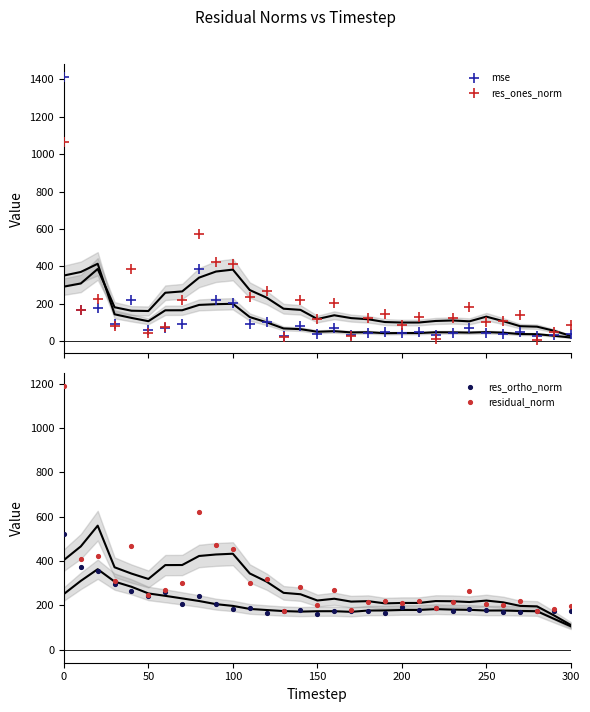

Is the value of mse at 10 greater than the value of res_ones_norm at 13?

Yes